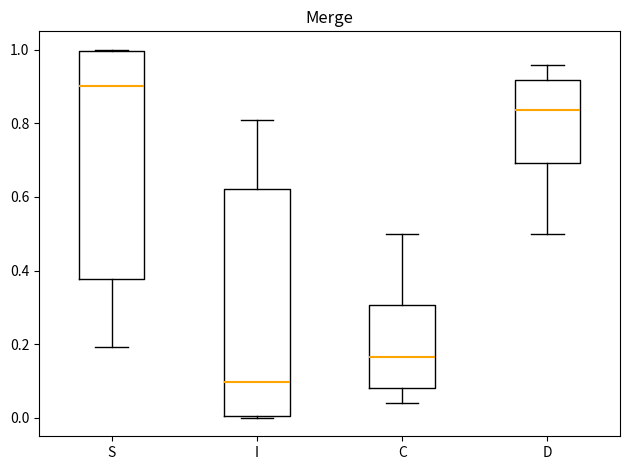

Which box's median line is the lowest?

I